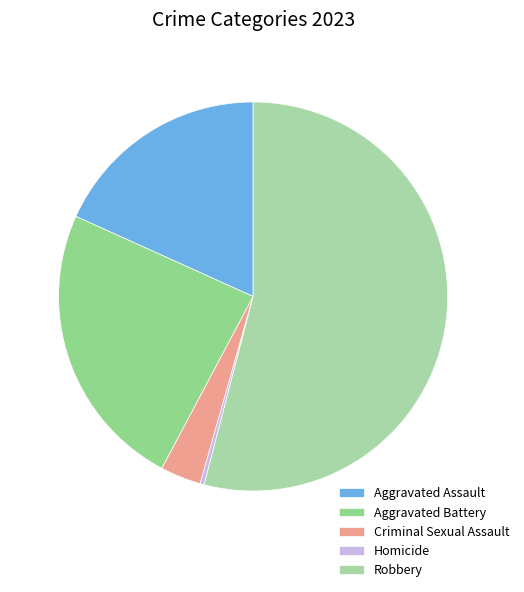

The Aggravated Battery slice represents 15% of the pie. True or false?

False